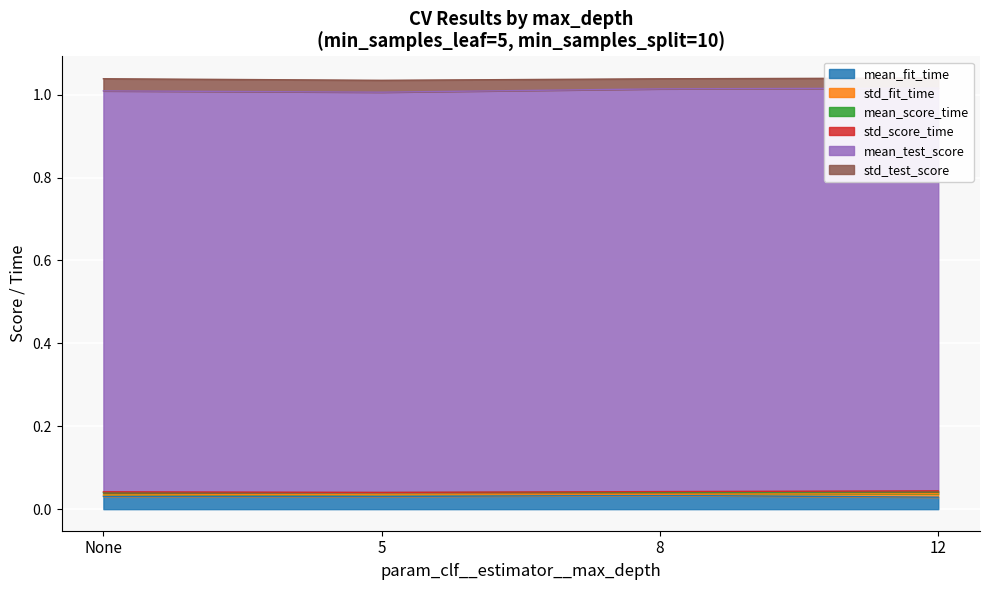

True or false: mean_fit_time and std_test_score intersect in this chart.

False